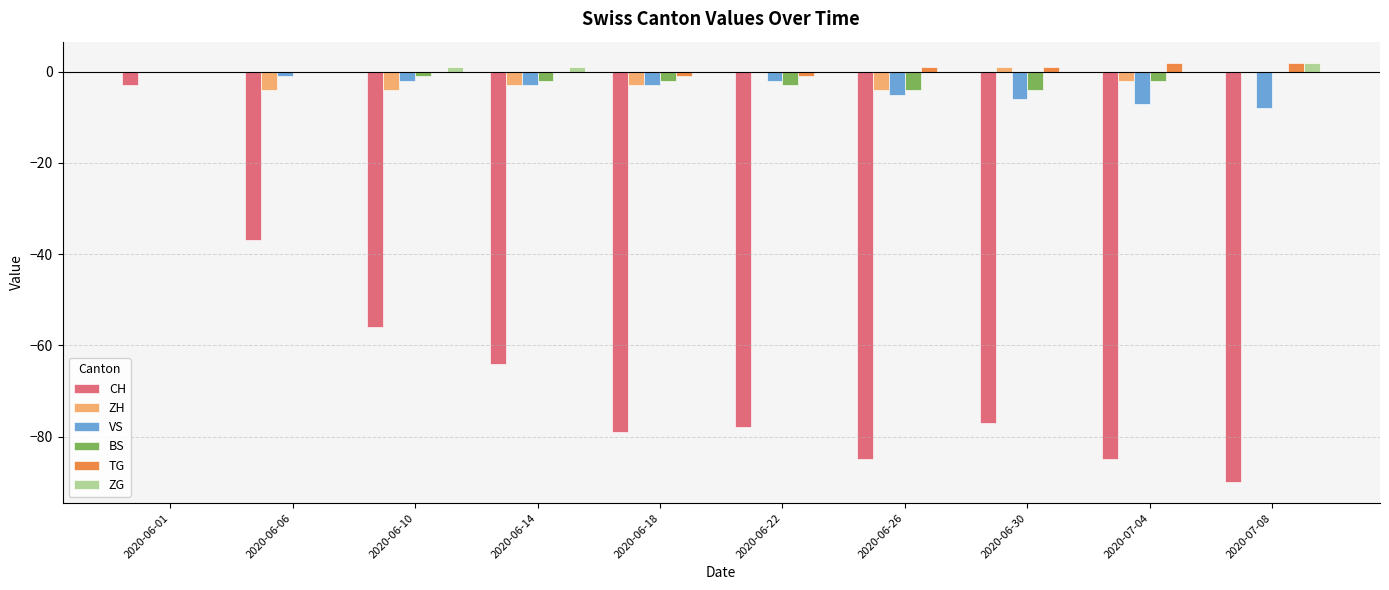

Count the number of data series in this chart.

6